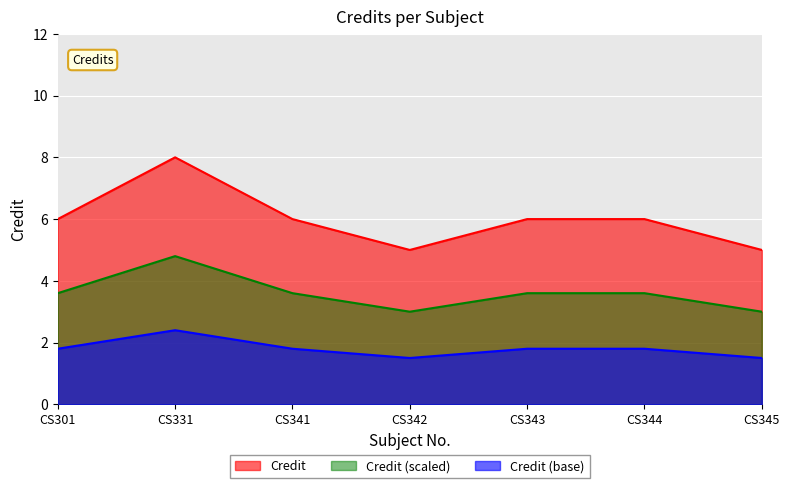

Which category has the lowest value across all series?

CS342